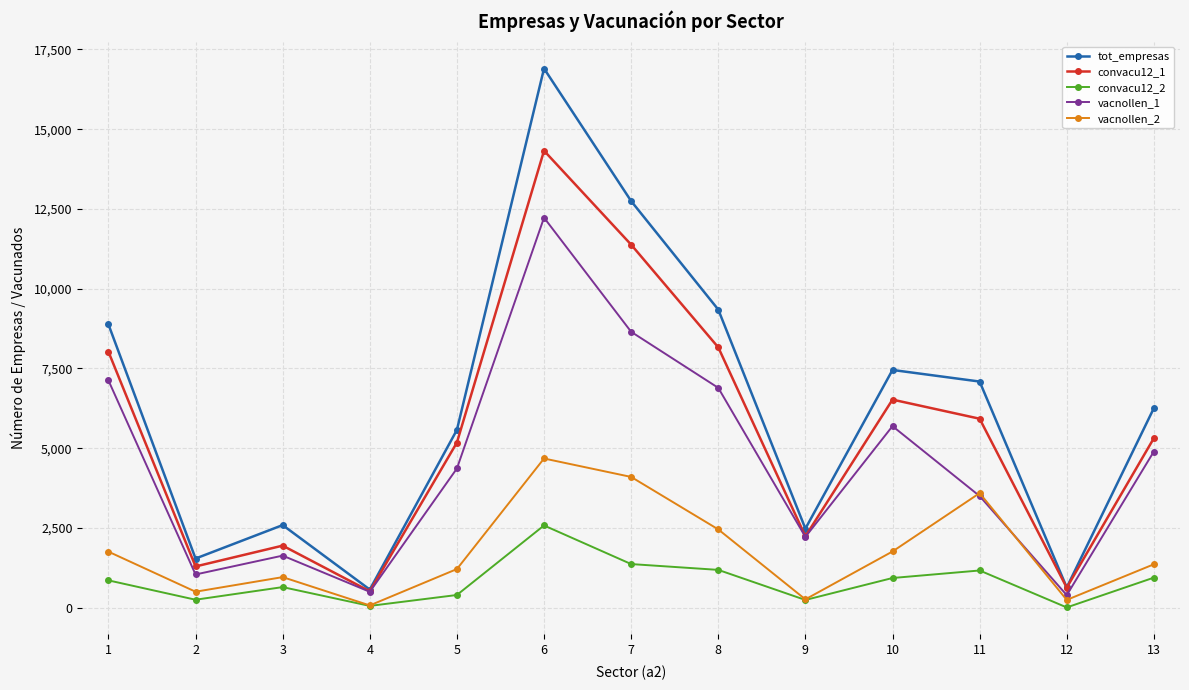

The convacu12_2 series shows 6.8 at 12. True or false?

True